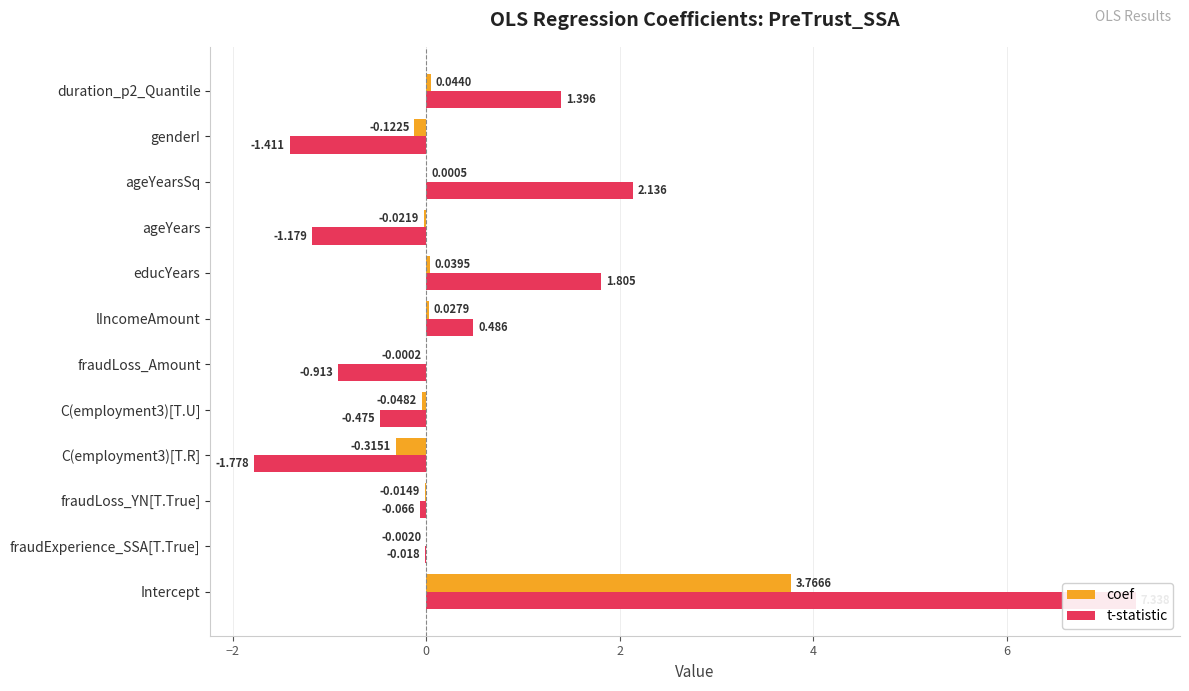

How many values in t-statistic are above zero?

5